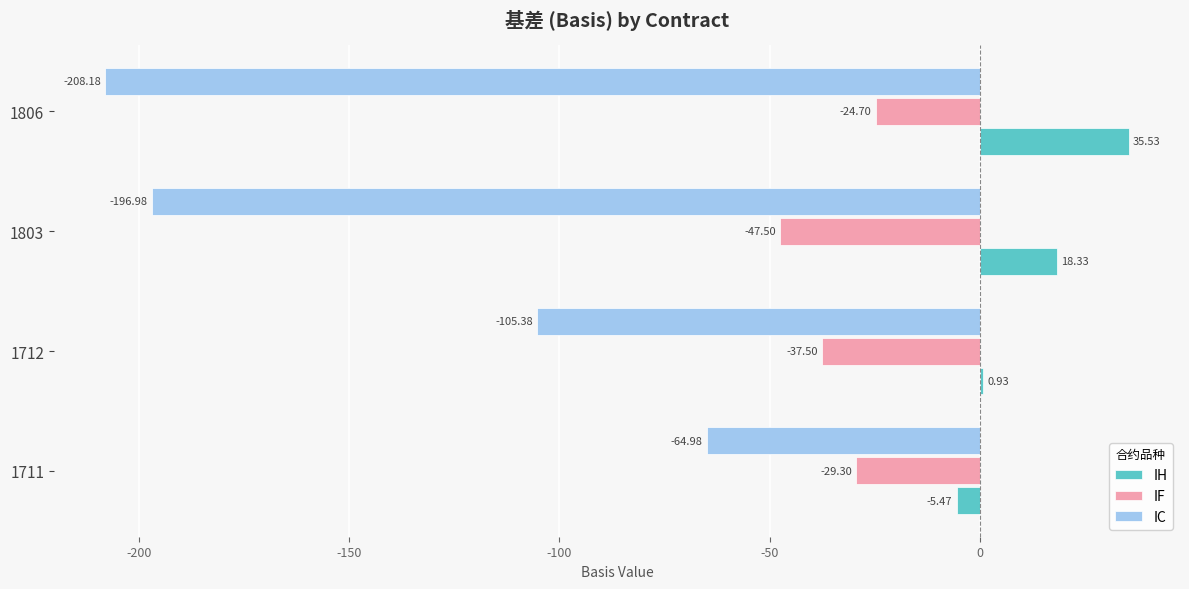

What is the sum of the IH values at 1806 and 1711?

30.1